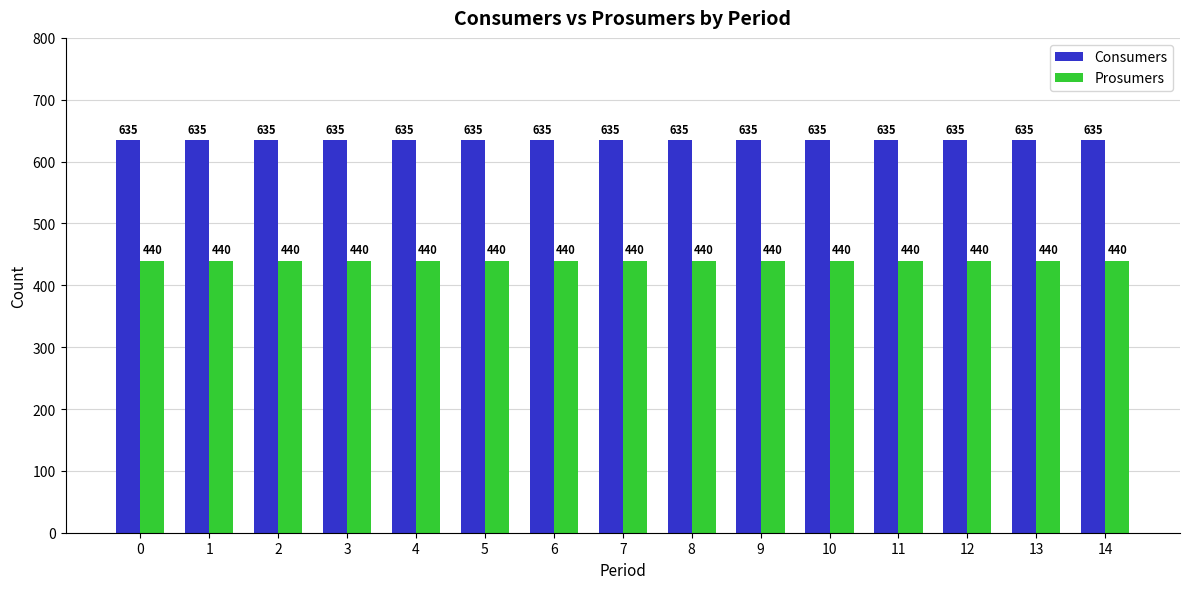

Are the bars grouped side by side (vs. stacked)?

Yes